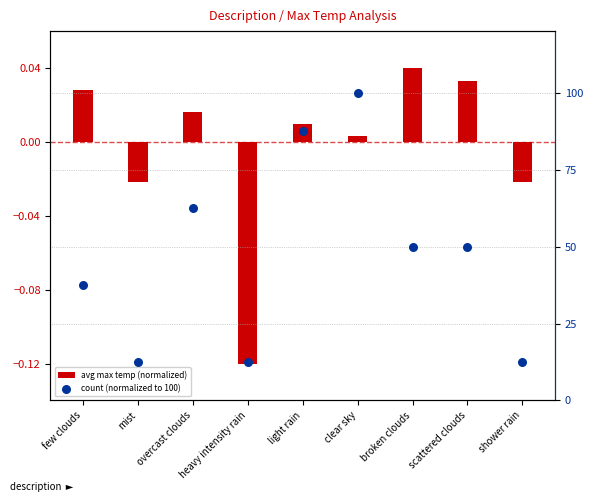

Which series contains the lowest Y value?

avg max temp (normalized)